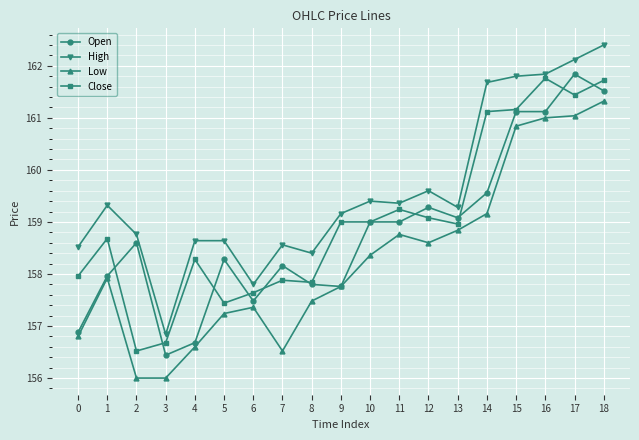

Is it true that Low equals 157.8 at 9?

True